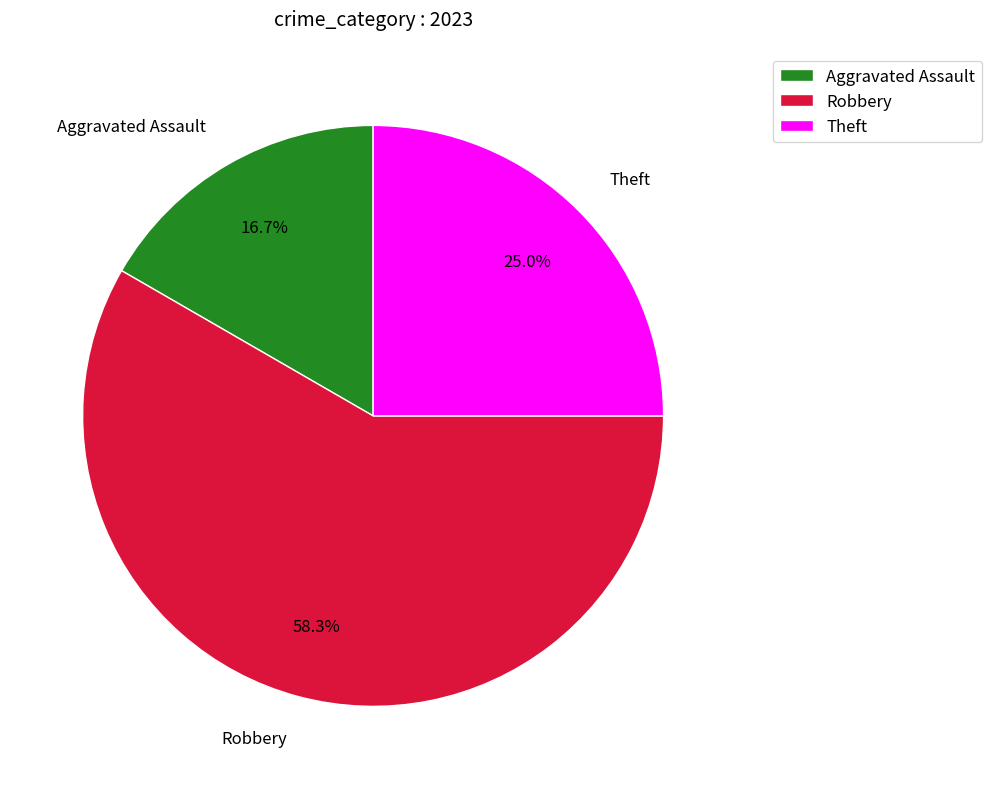

To the nearest percent, what percentage of the pie is Theft?

25%